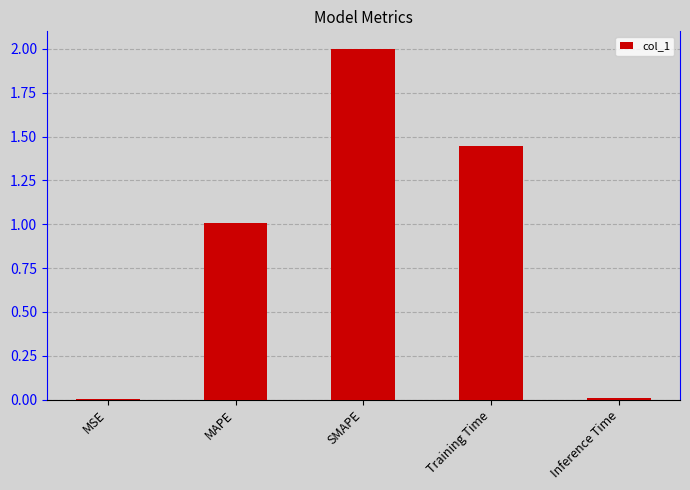

Are the bars grouped side by side (vs. stacked)?

No